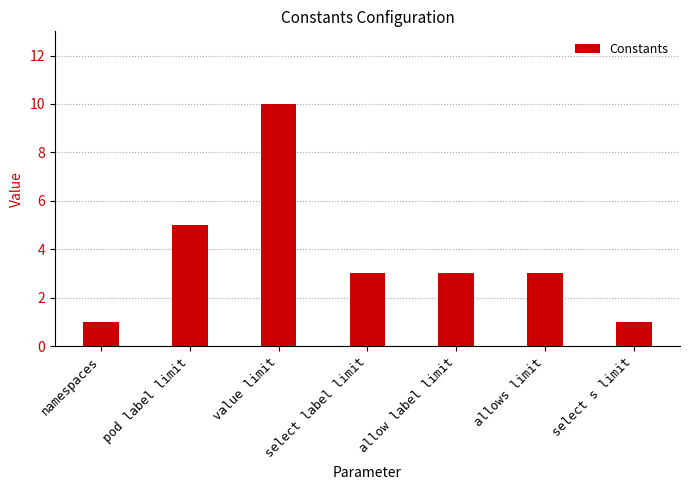

How many bars are there in total?

7